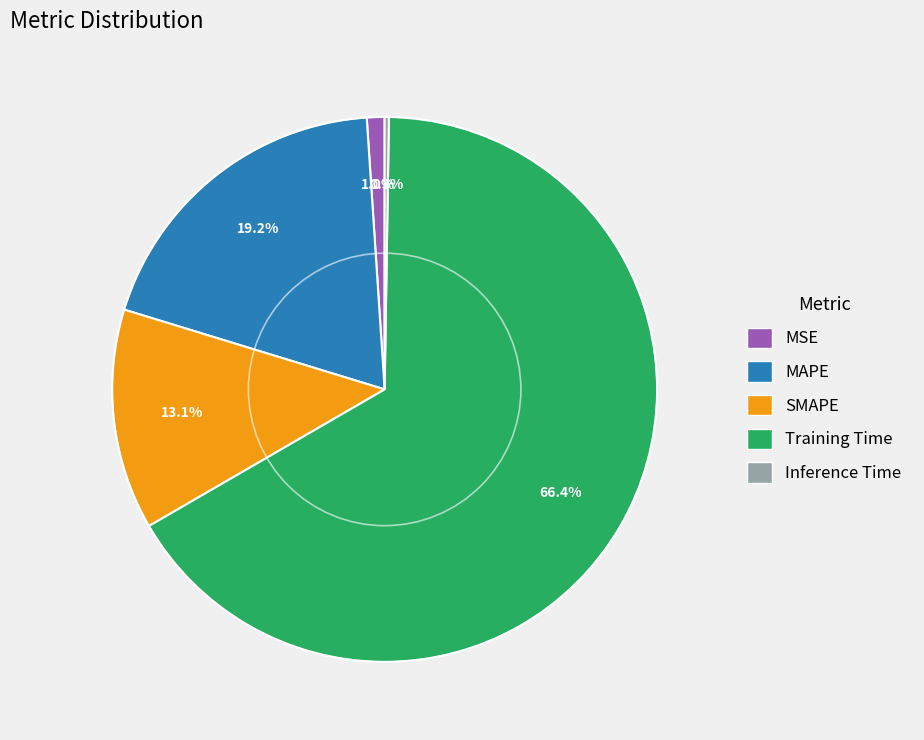

Combined, what portion of the pie is SMAPE and MSE?

14.1%